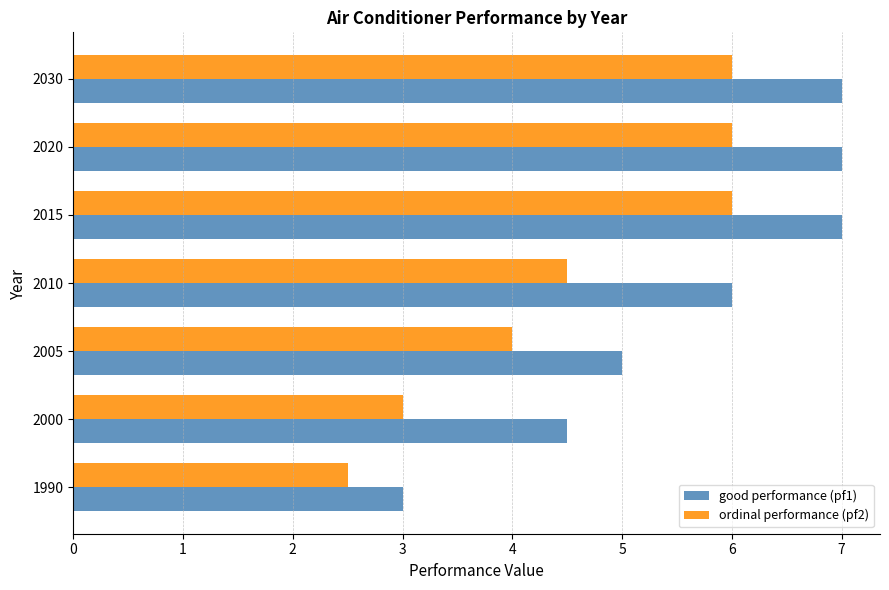

What are all the series names shown in the legend?

good performance (pf1), ordinal performance (pf2)